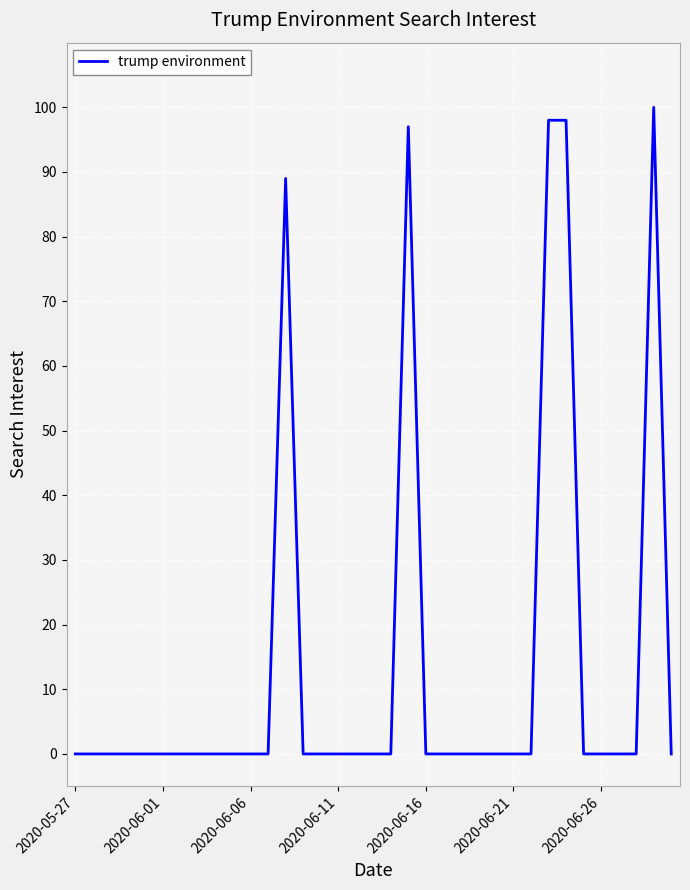

What is the difference between the maximum and minimum values?

100